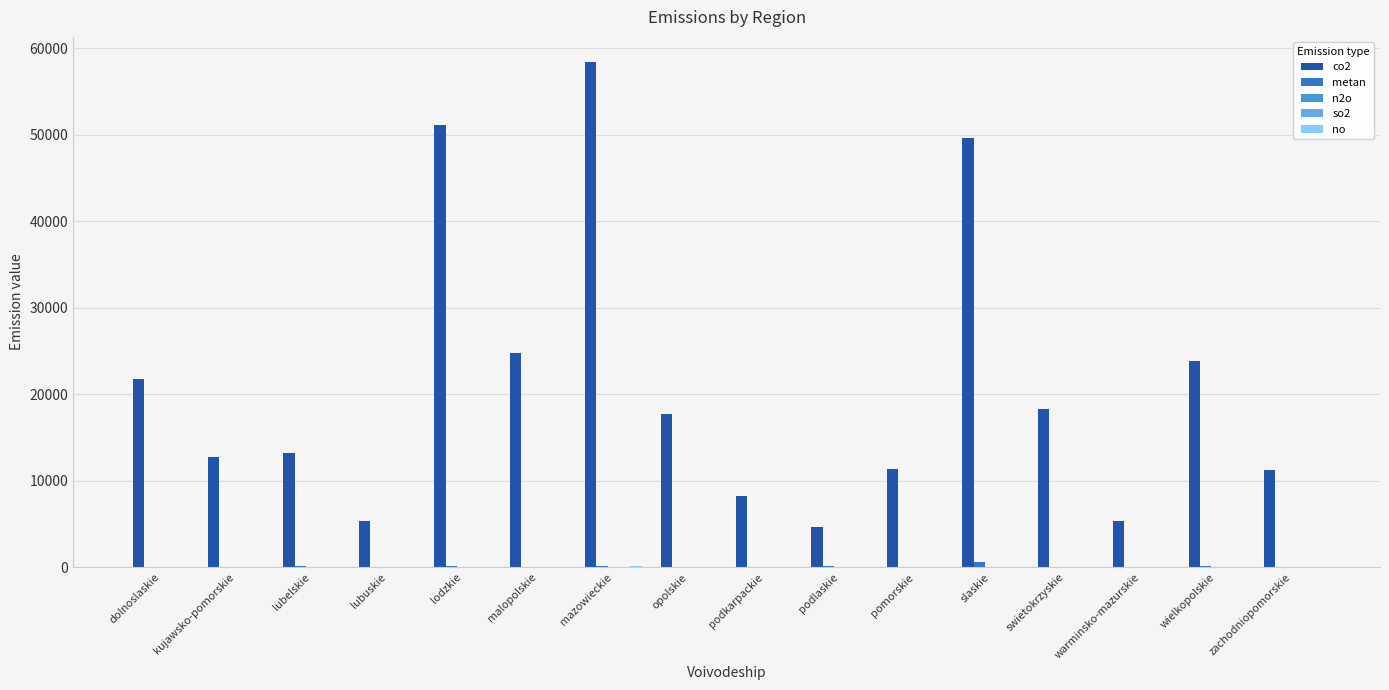

The co2 series shows 1383.9 at lubuskie. True or false?

False